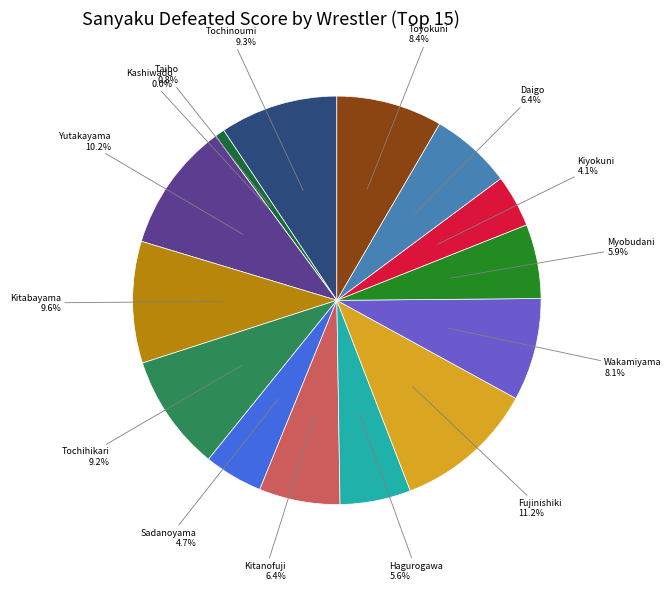

How many slices are in this pie chart?

15